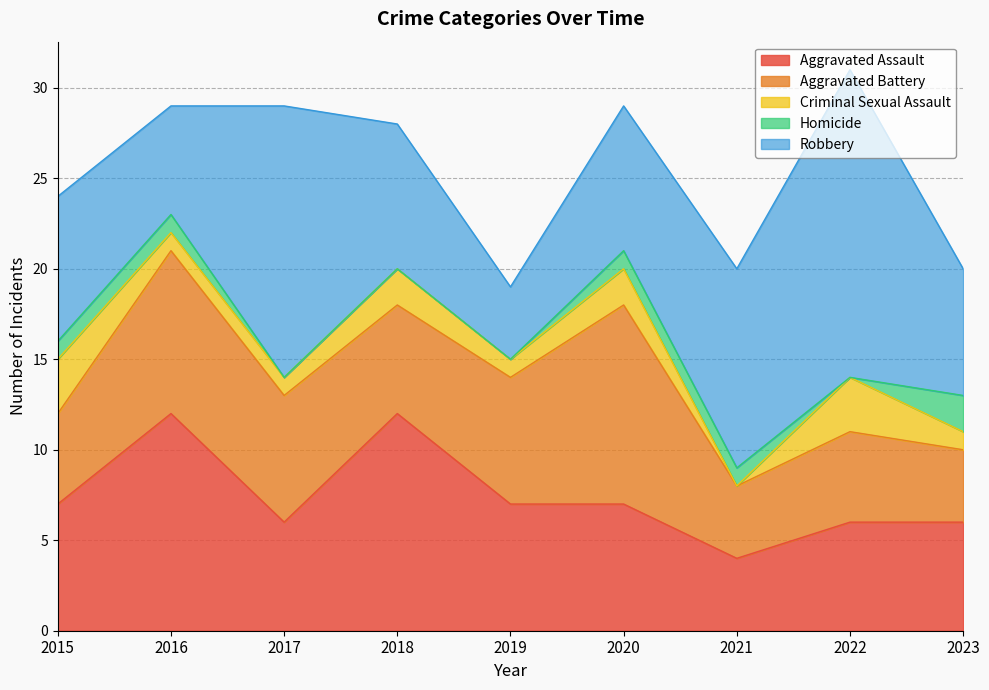

The value of Homicide at 2017 is 1. True or false?

False